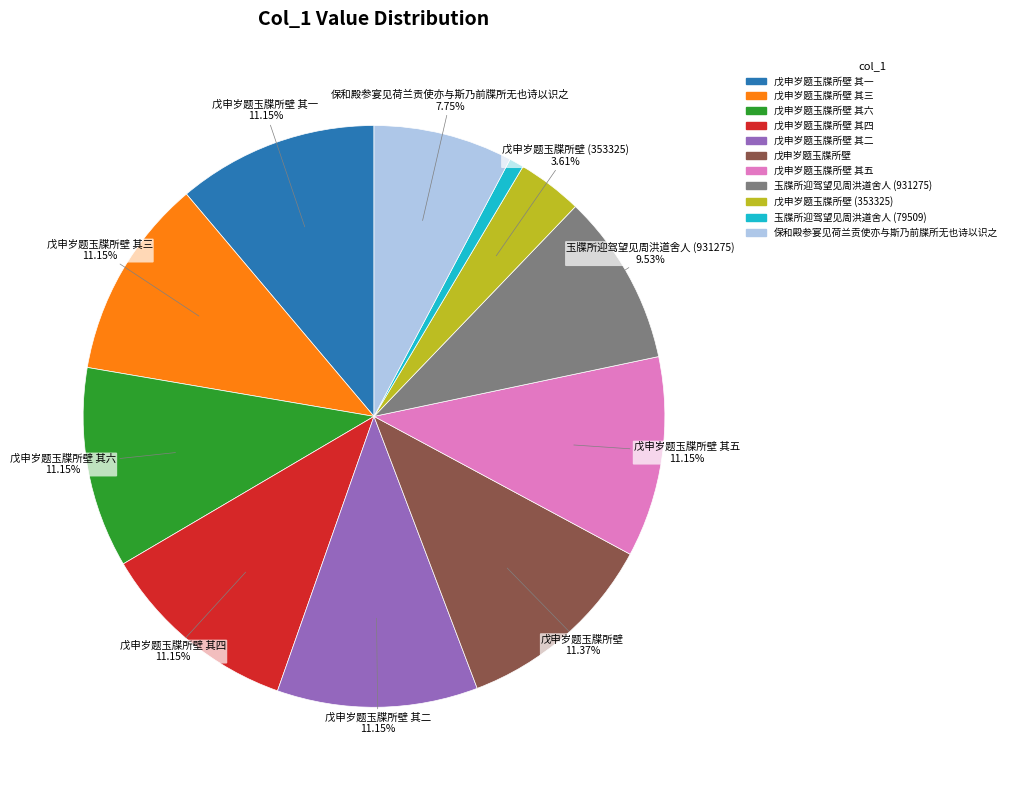

Is there a majority slice in this chart?

No